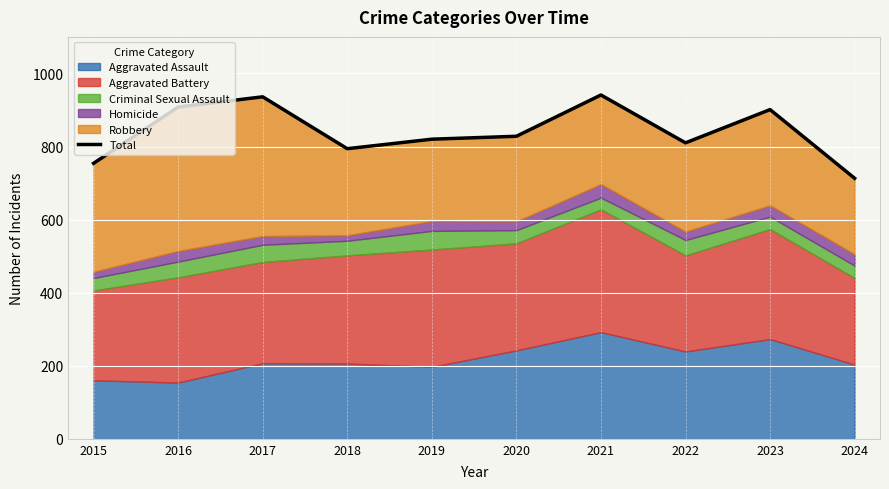

True or false: the data shows 1330 at 2019.

False